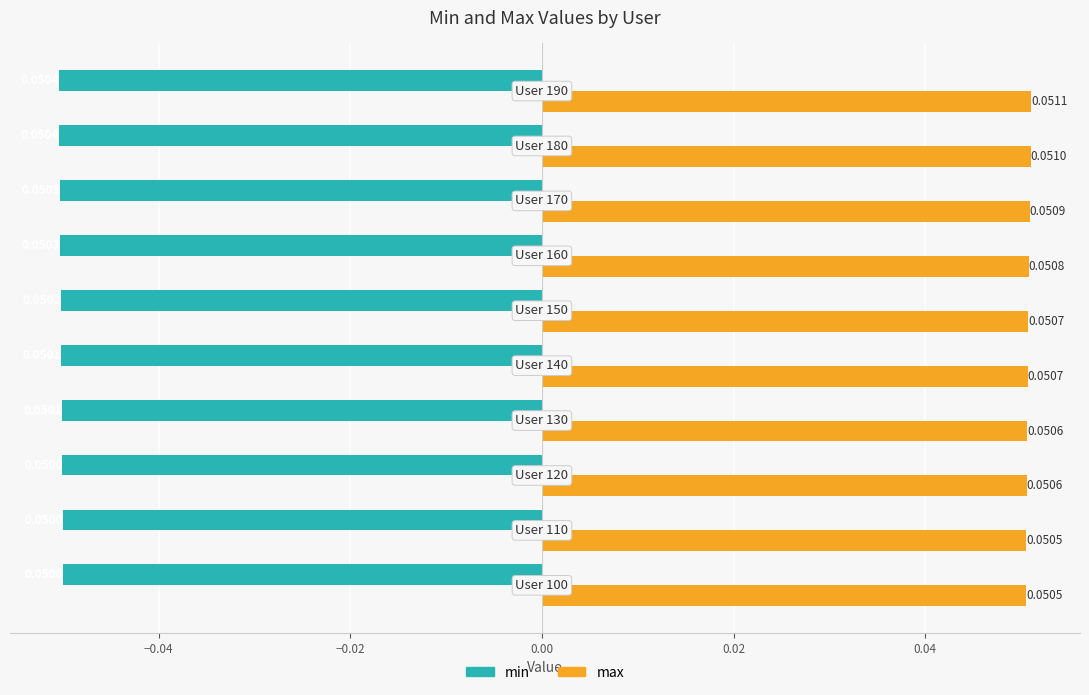

Rank the series by their maximum value, from highest to lowest.

max, min